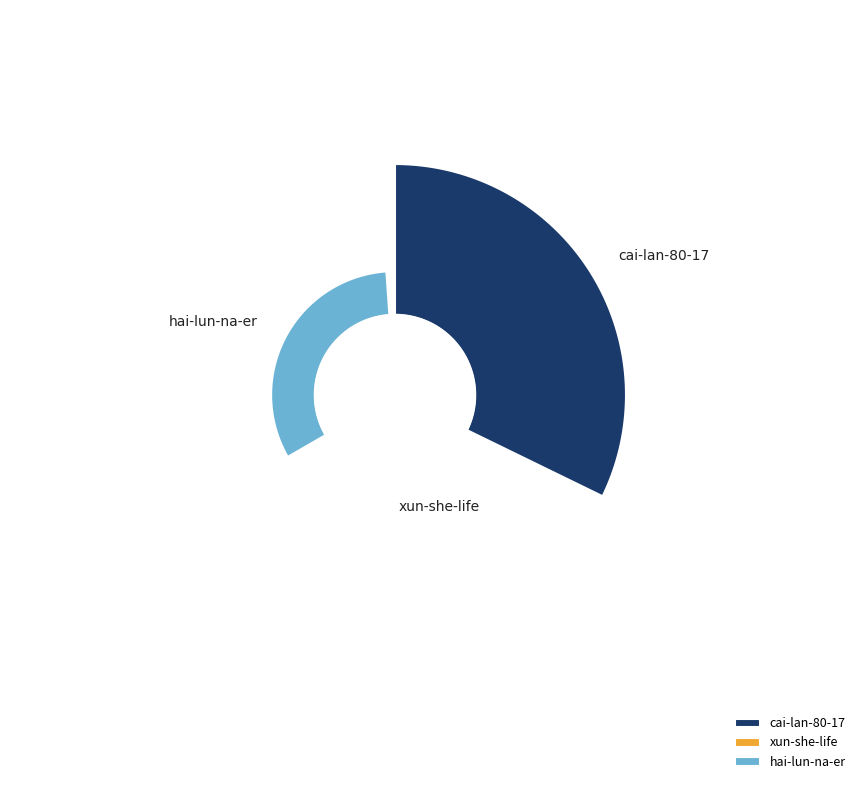

True or false: cai-lan-80-17 accounts for 77% of the total.

True